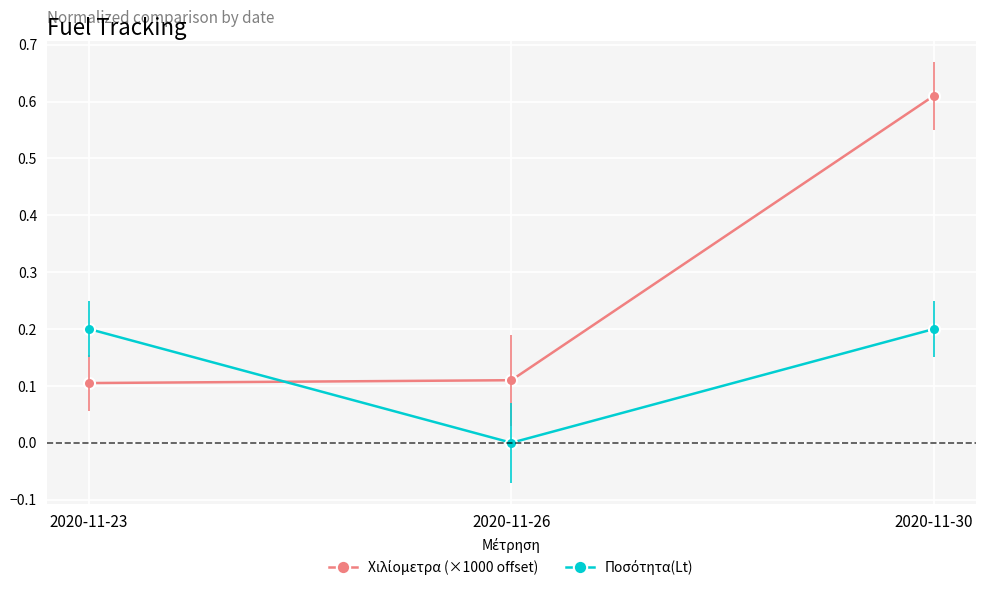

How many data points does each series have?

3